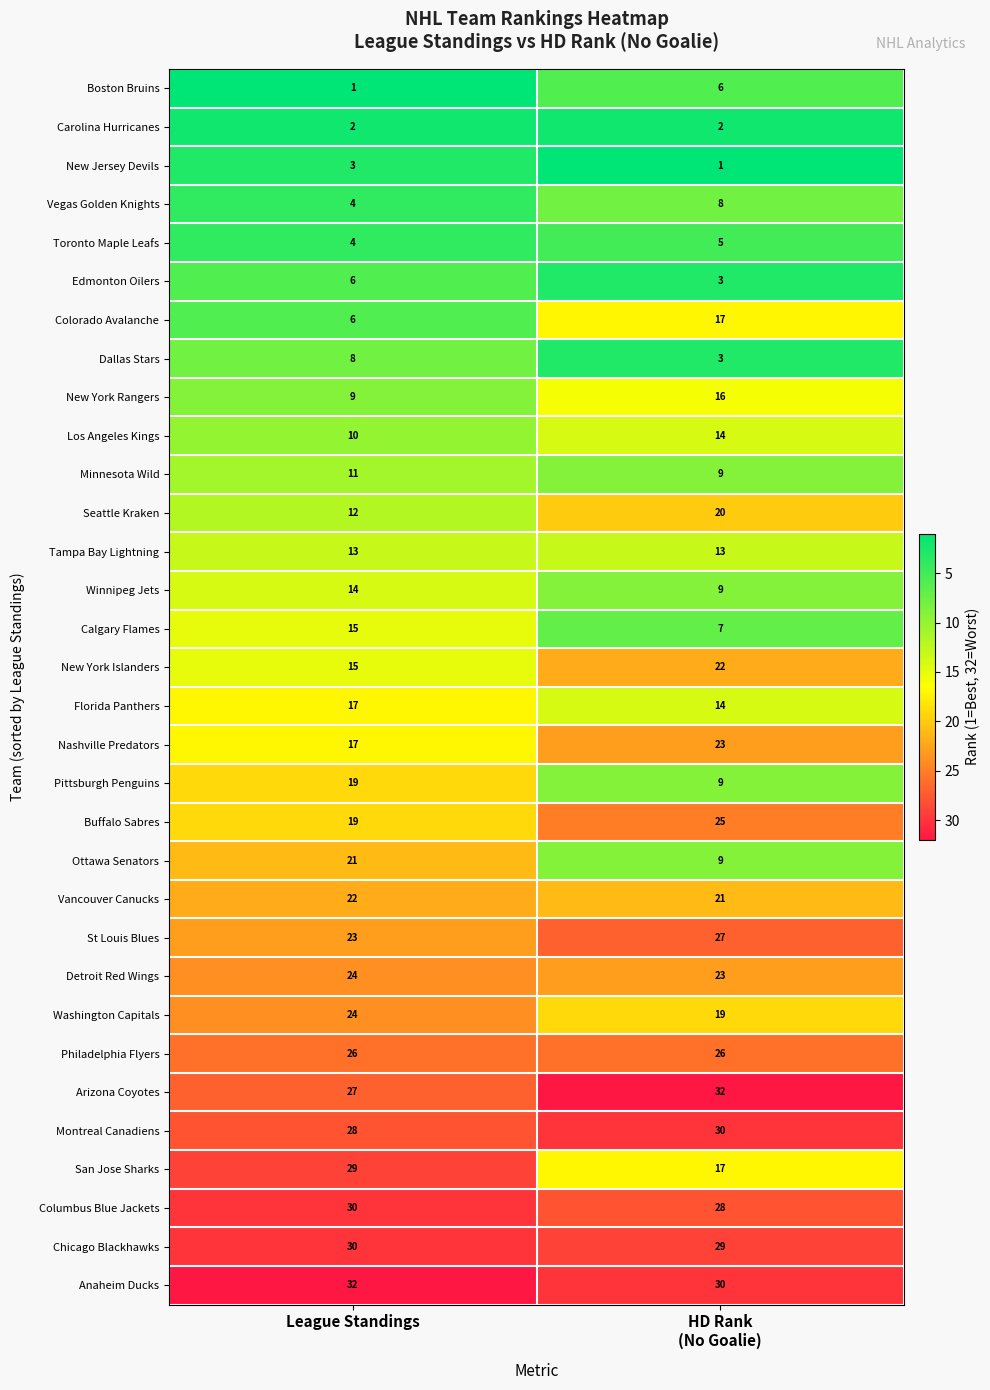

What is the sum of all Seattle Kraken values?

32